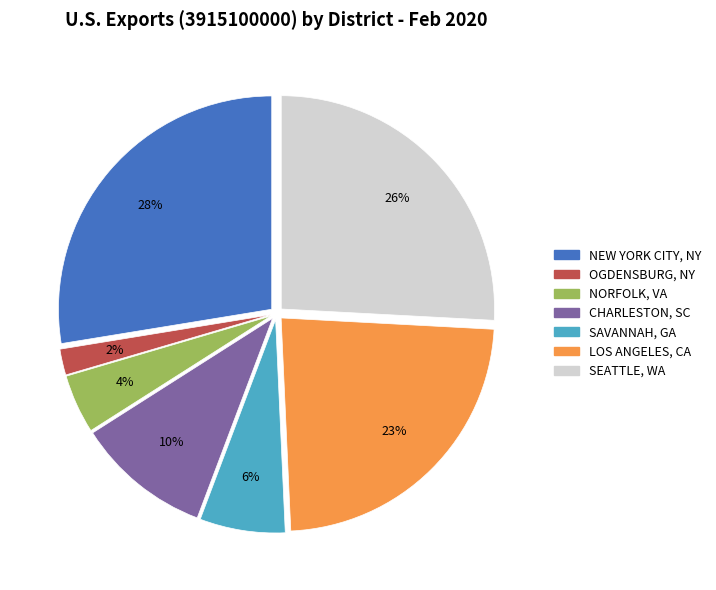

To the nearest percent, what is the average slice percentage?

14%